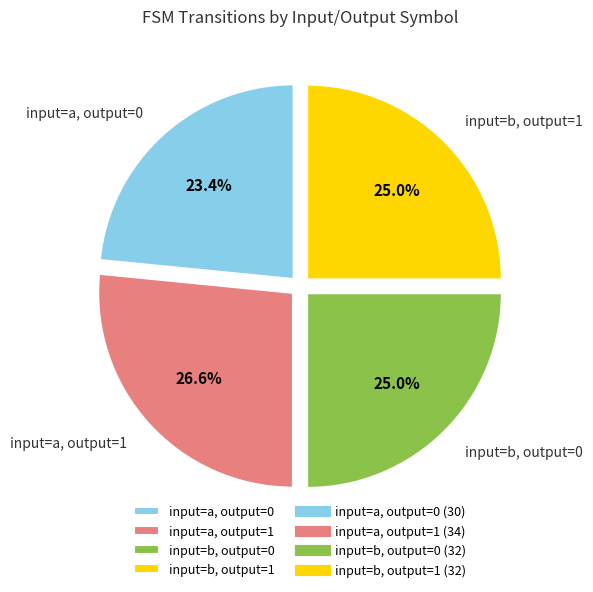

Does any single category account for the majority?

No